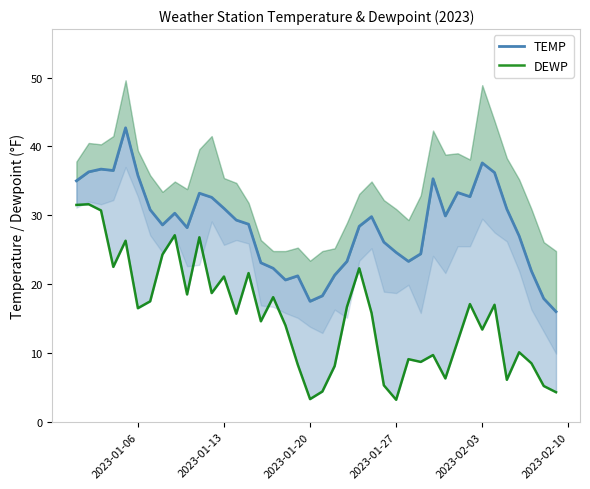

Does the chart display data point markers on the line(s)?

No